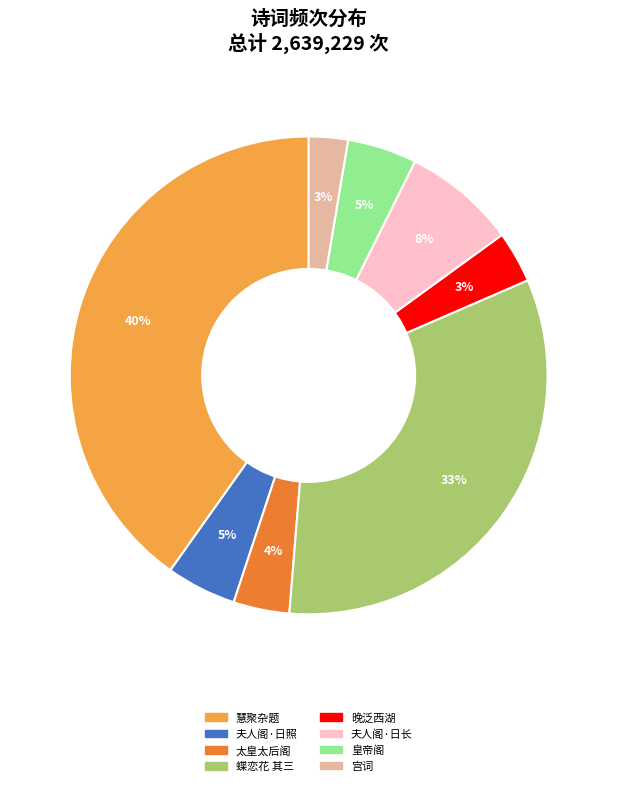

Which slice is the largest?

慧聚杂题